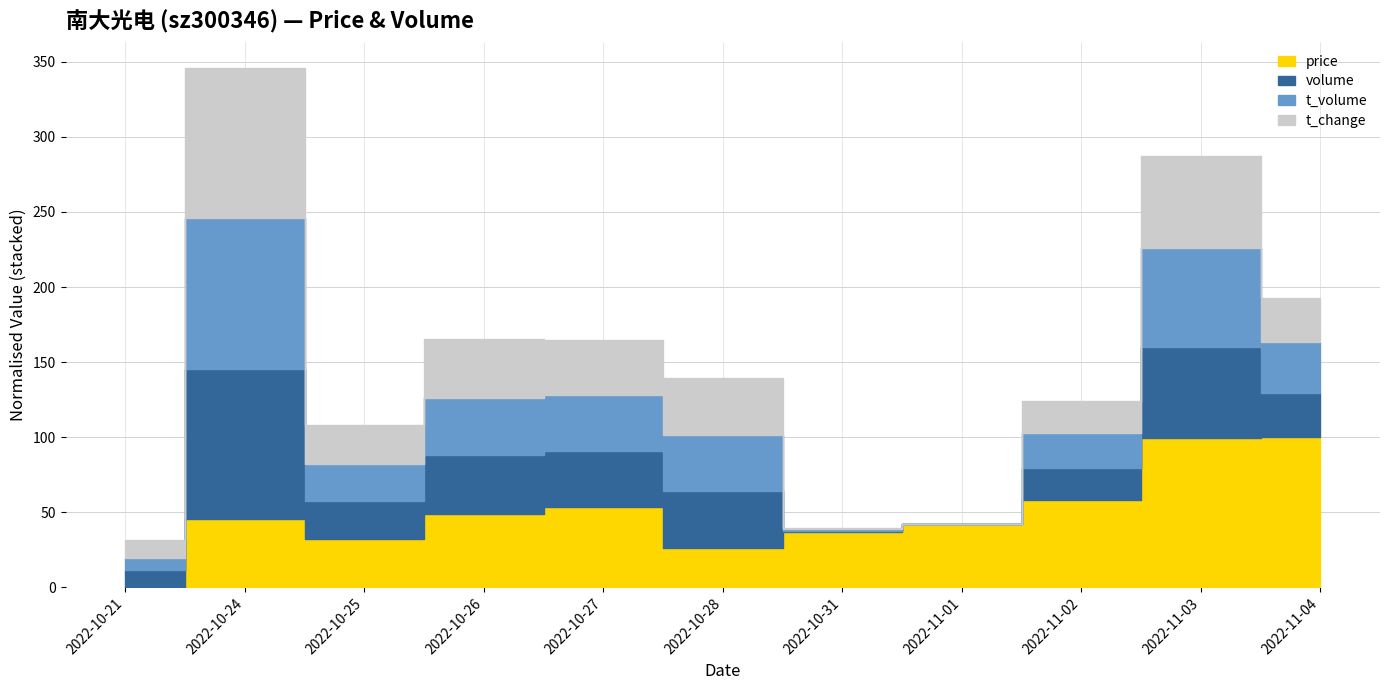

Count the number of data series in this chart.

4